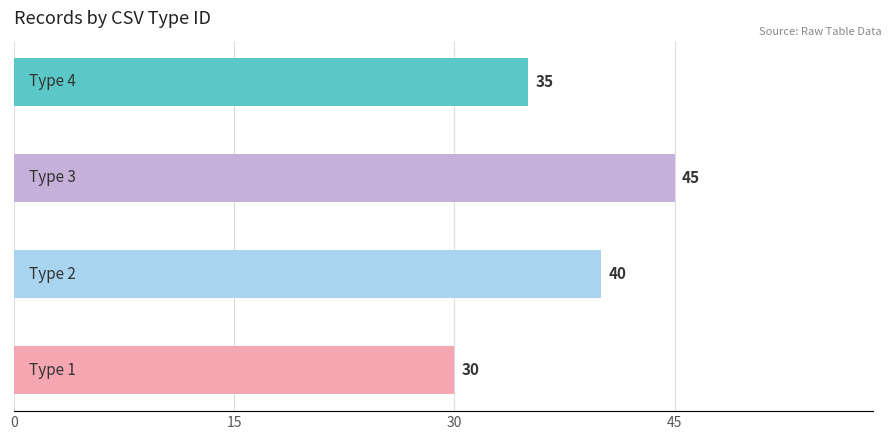

What is the maximum value shown in the chart?

45